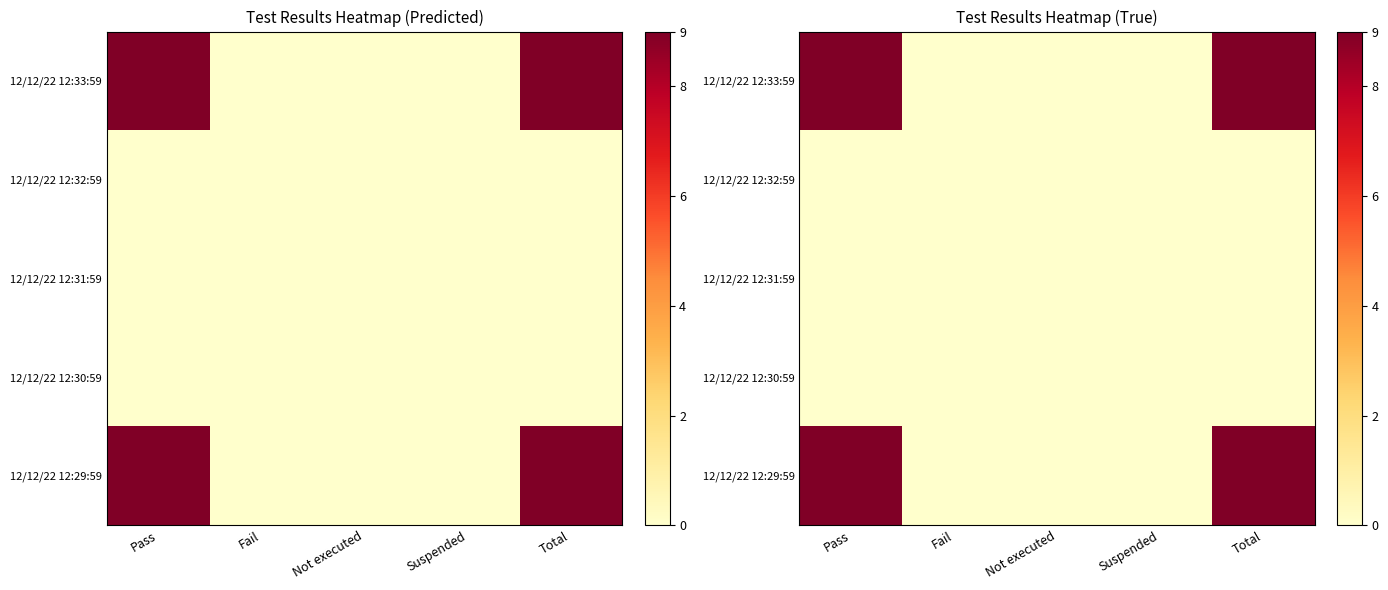

What is the greatest value displayed?

9